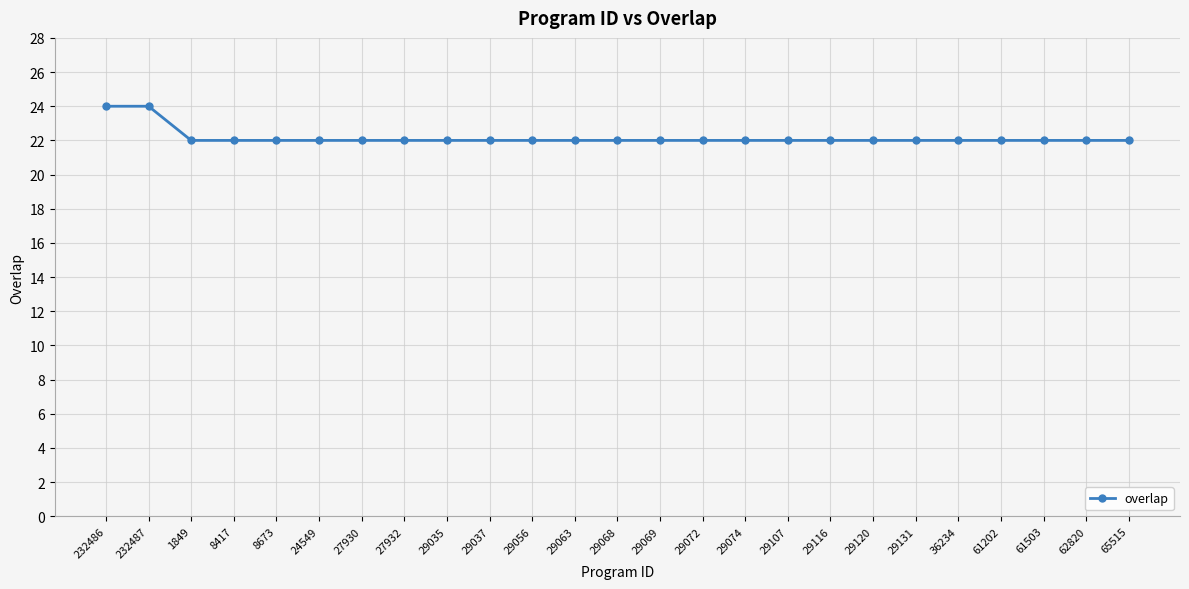

Reading left to right, transcribe all the data shown in this chart.

232486=24	232487=24	1849=22	8417=22	8673=22	24549=22	27930=22	27932=22	29035=22	29037=22	29056=22	29063=22	29068=22	29069=22	29072=22	29074=22	29107=22	29116=22	29120=22	29131=22	36234=22	61202=22	61503=22	62820=22	65515=22